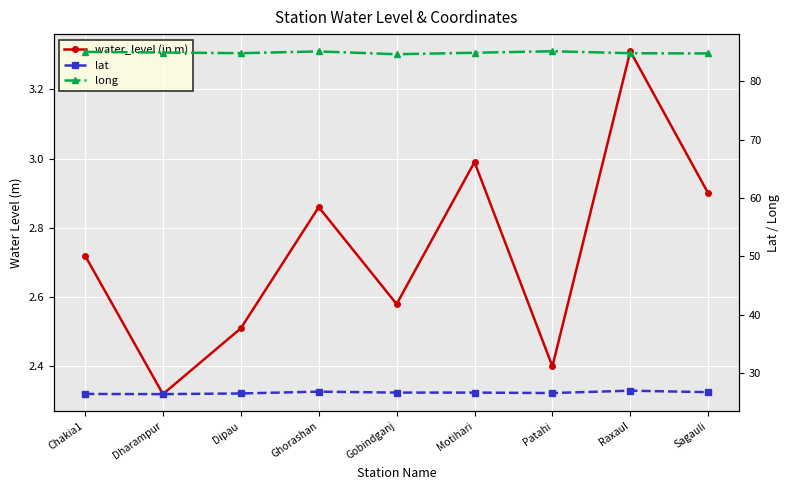

What is the difference between the water_level (in m) values at Gobindganj and Sagauli?

0.3